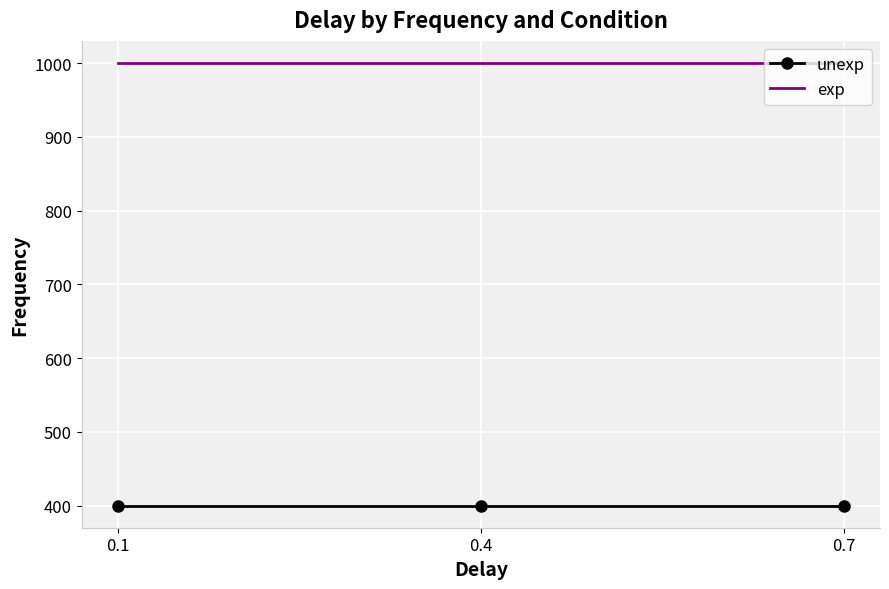

Rank the series by their average value, from highest to lowest.

exp, unexp